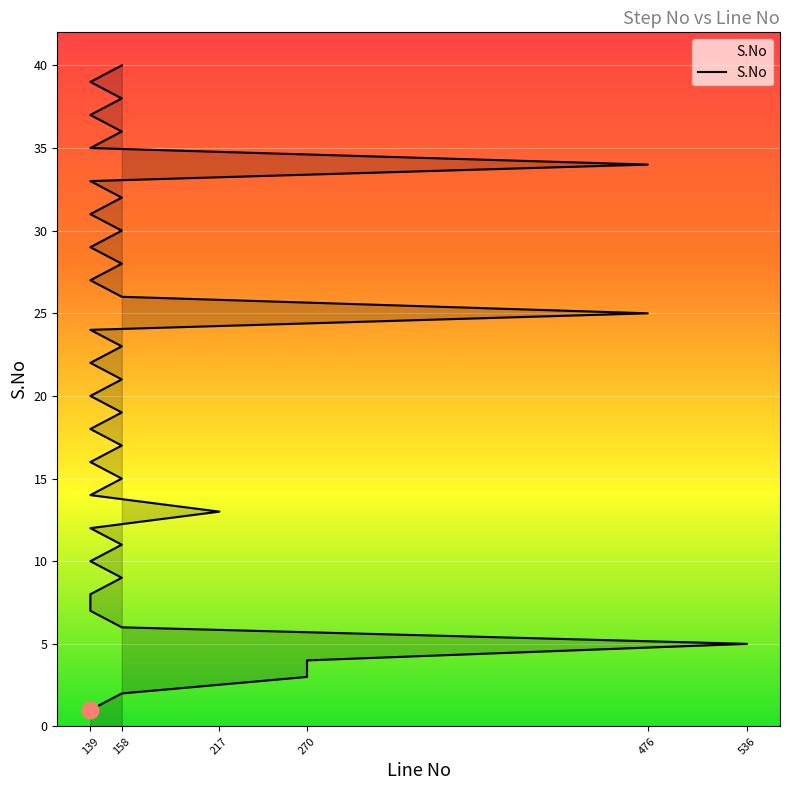

Which has a higher value, 139 or 139?

139